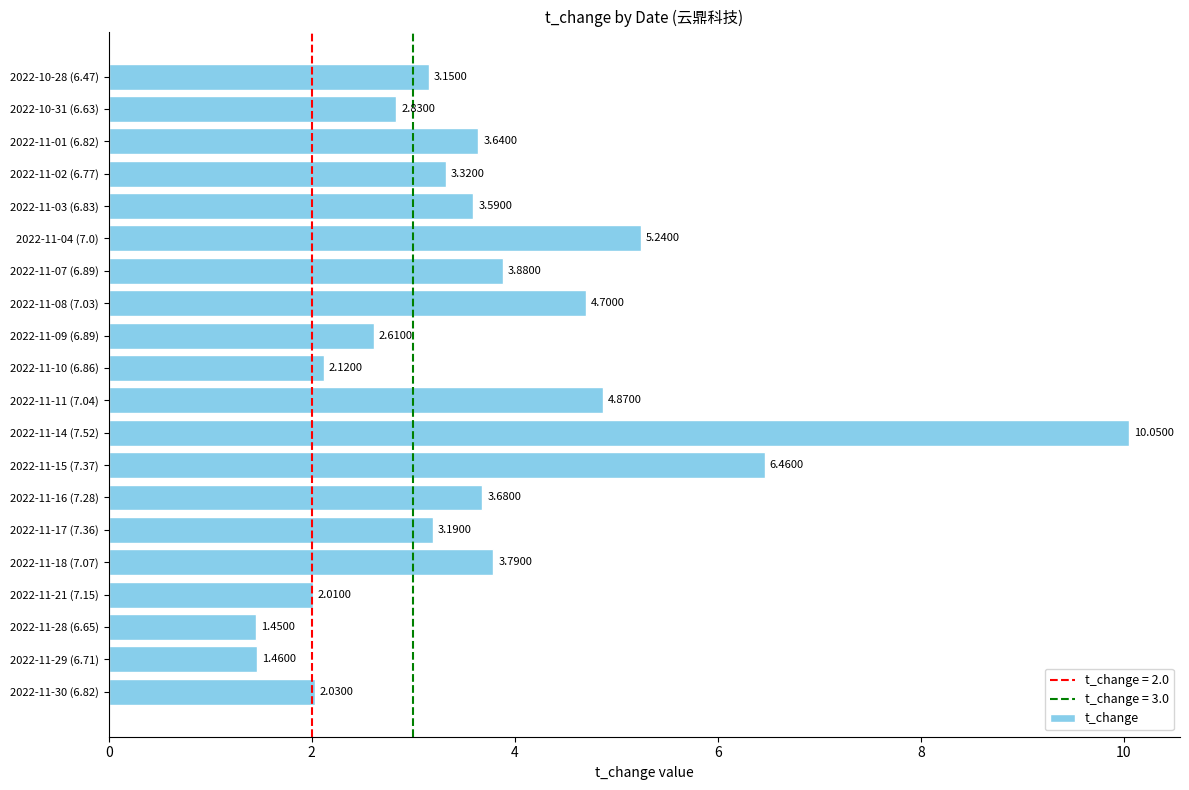

What is the difference between the maximum and second lowest values?

8.6